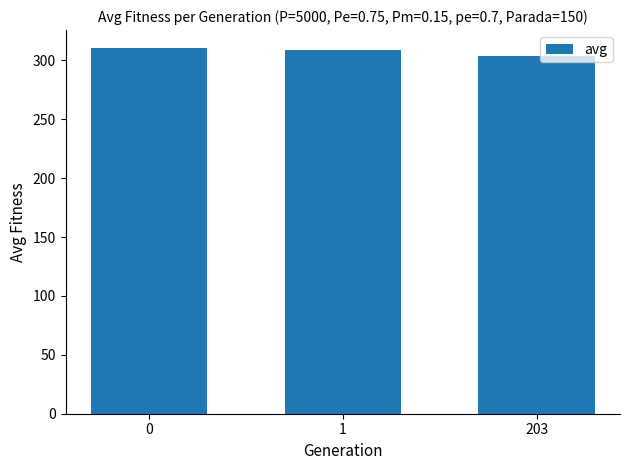

What is the average value?

307.8